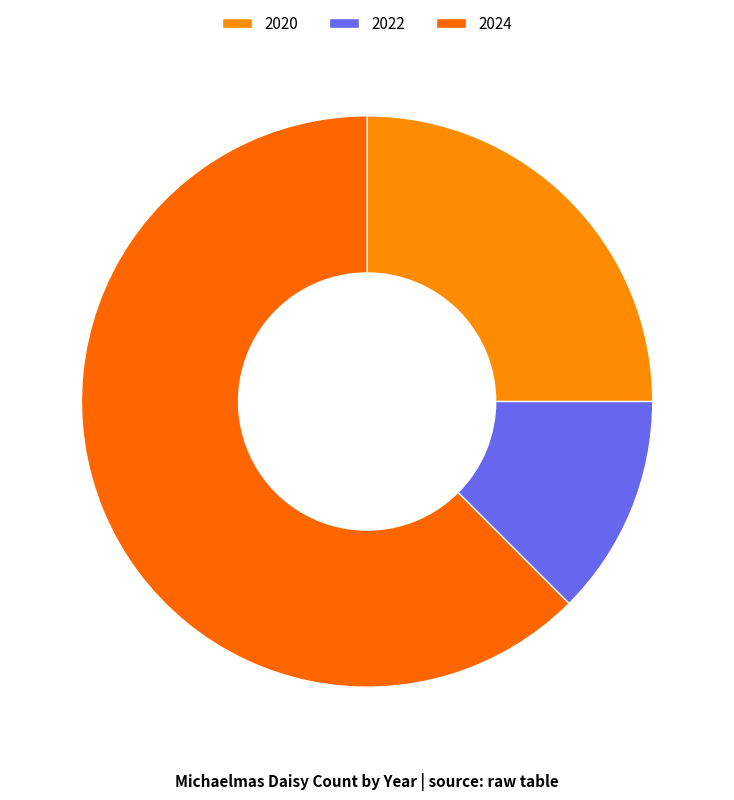

Count the number of slices in the pie.

3